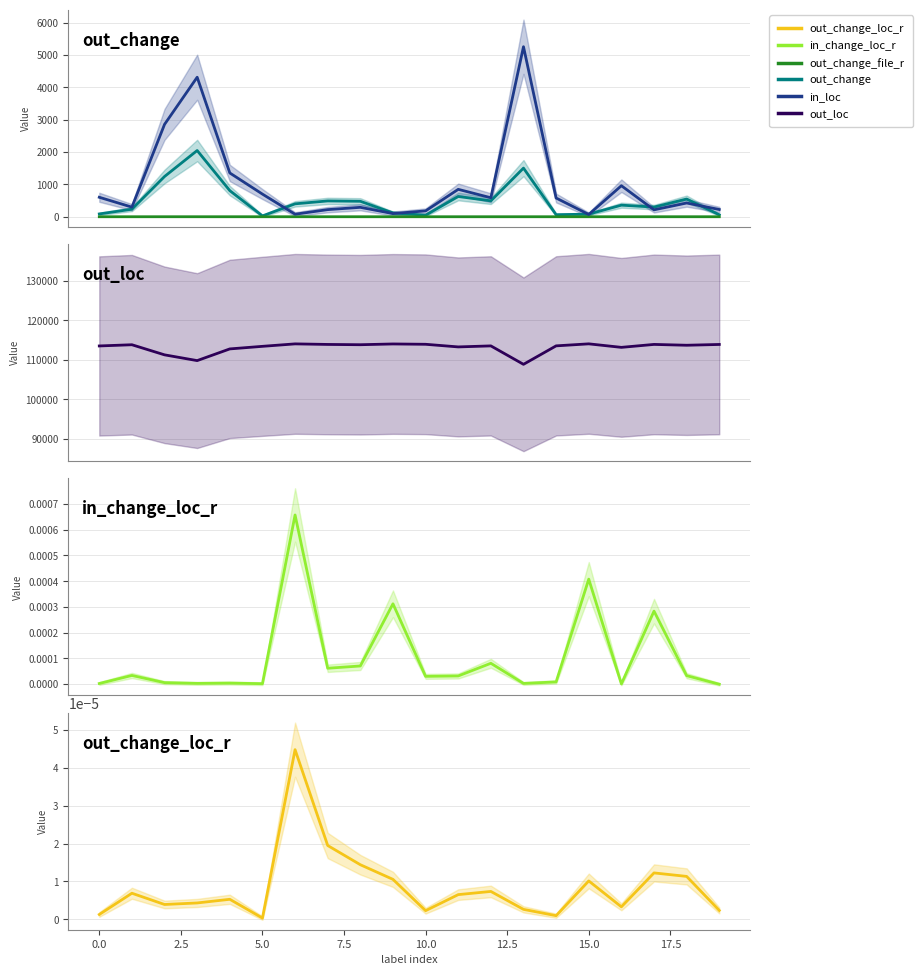

True or false: out_loc has a value of 23464.8 at 5.0.

False